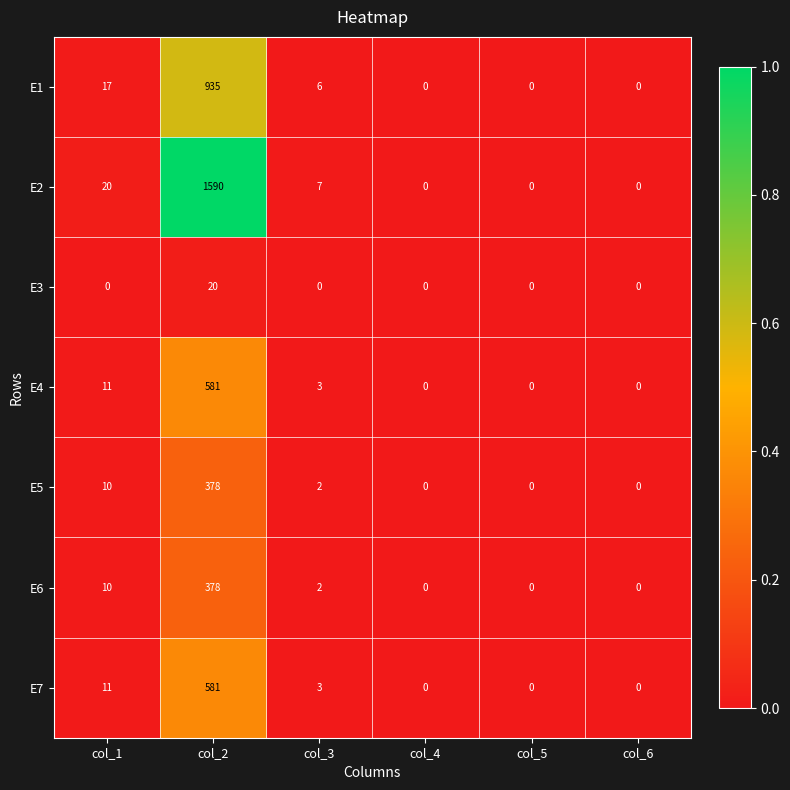

Which series has the widest spread of values?

E2